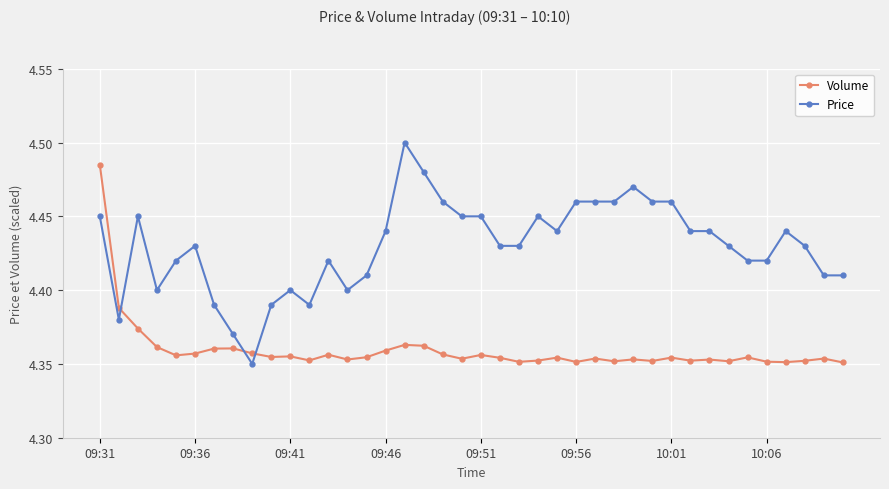

After their last crossing, which series has the higher values: Price or Volume?

Price